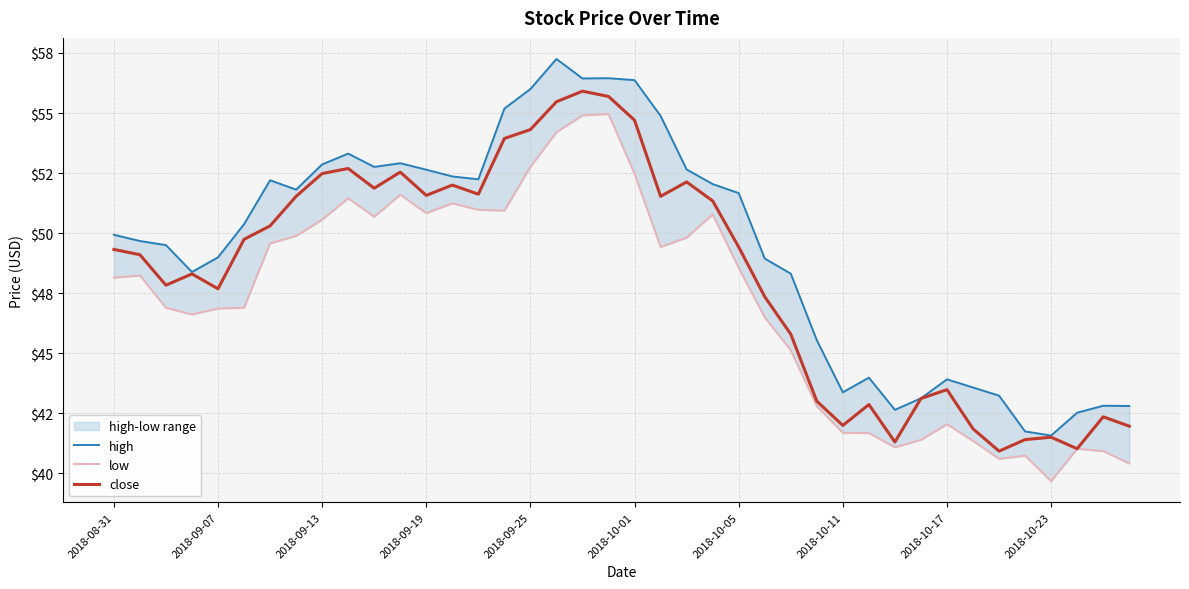

What is the spread (max minus min) of values at 2018-09-25?

3.2